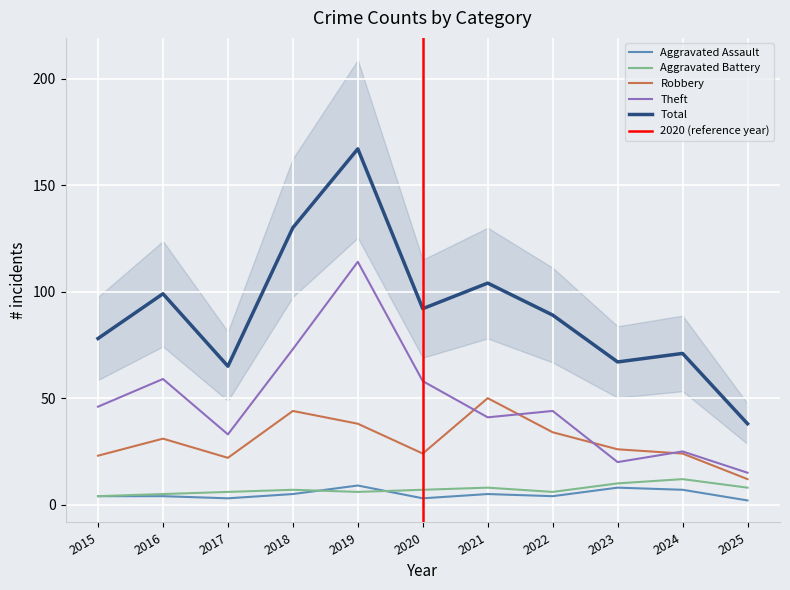

Rank the series by their maximum value, from highest to lowest.

Total, Theft, Robbery, Aggravated Battery, Aggravated Assault